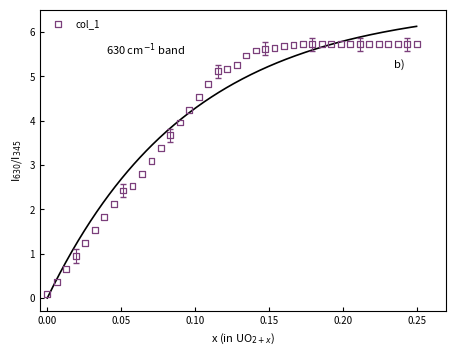

What is the range of Y values (max minus min)?

5.6